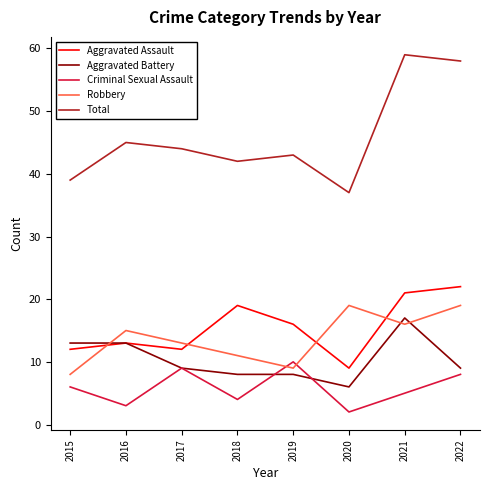

Which category has the highest value in the Total series?

2021